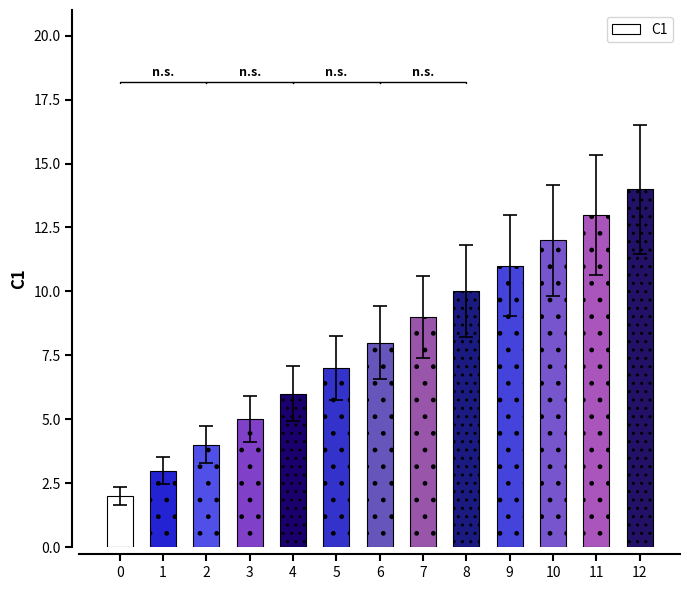

Reading left to right, list all the values displayed in this chart.

2	3	4	5	6	7	8	9	10	11	12	13	14